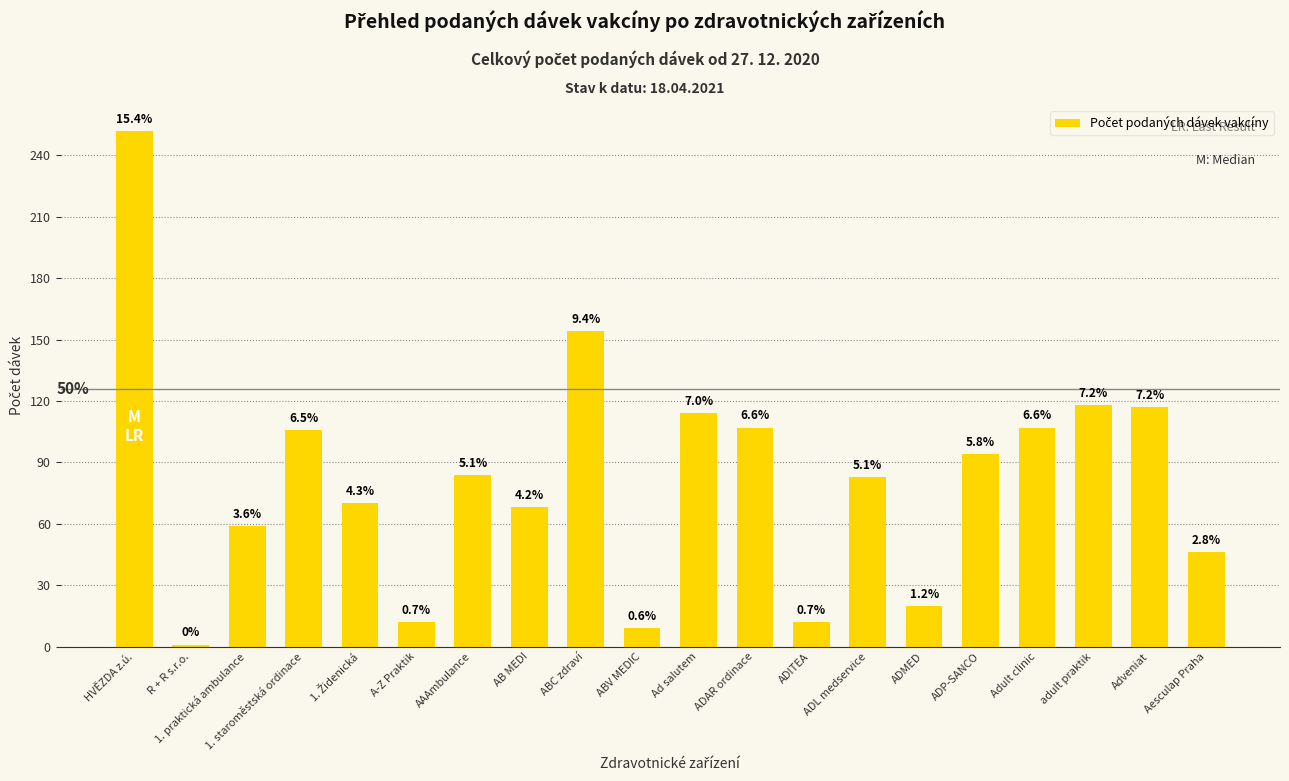

At which category does the chart reach its minimum across all series?

R + R s.r.o.